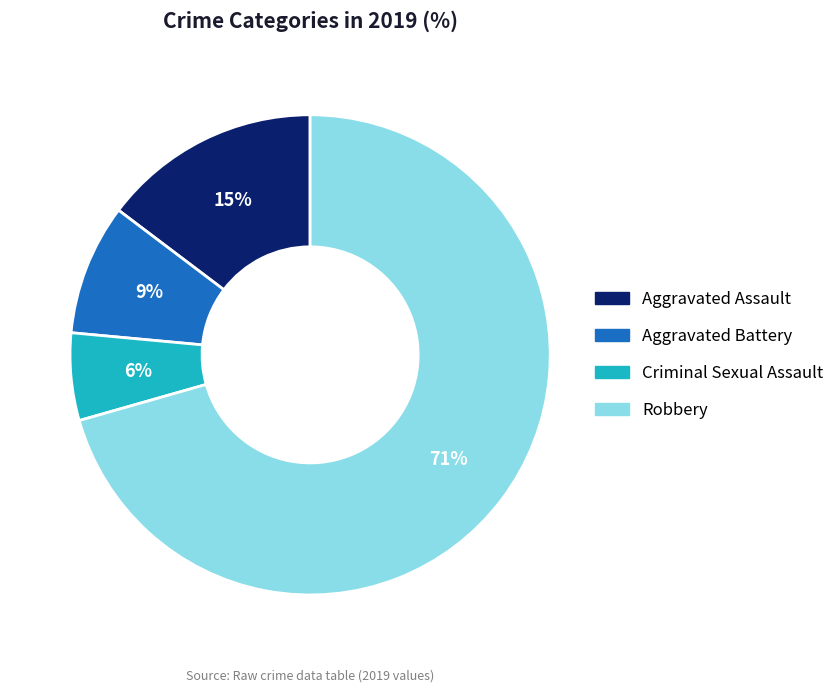

To the nearest percent, what percentage of the pie is Aggravated Assault?

15%